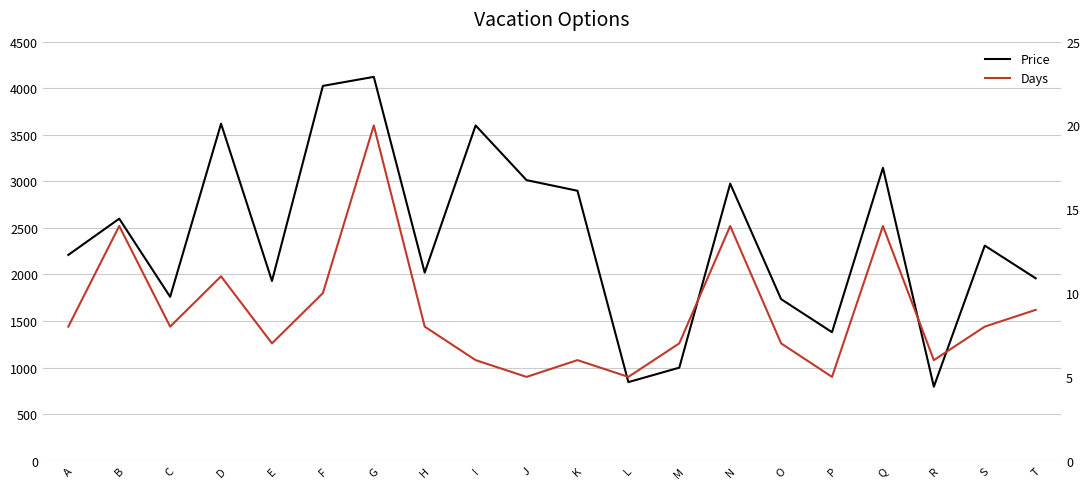

What is the value of the Days point at the 4th from the left?

11